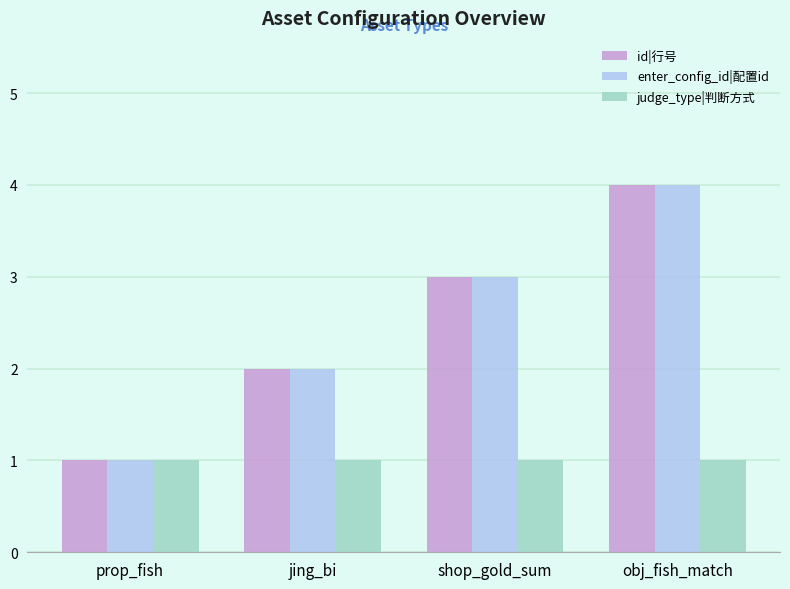

True or false: enter_config_id|配置id has a value of 4 at obj_fish_match.

True